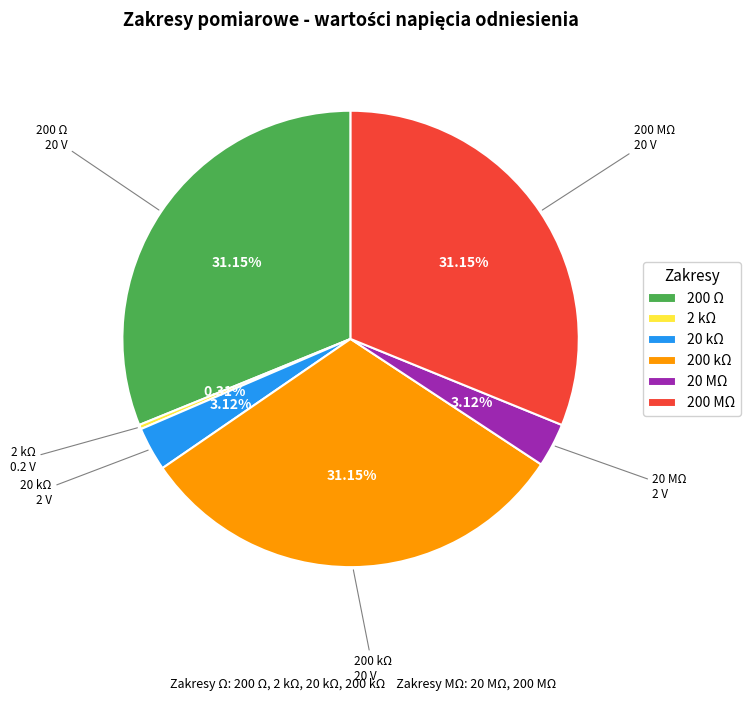

Do 200 MΩ and 20 kΩ together represent more than half of the pie?

No